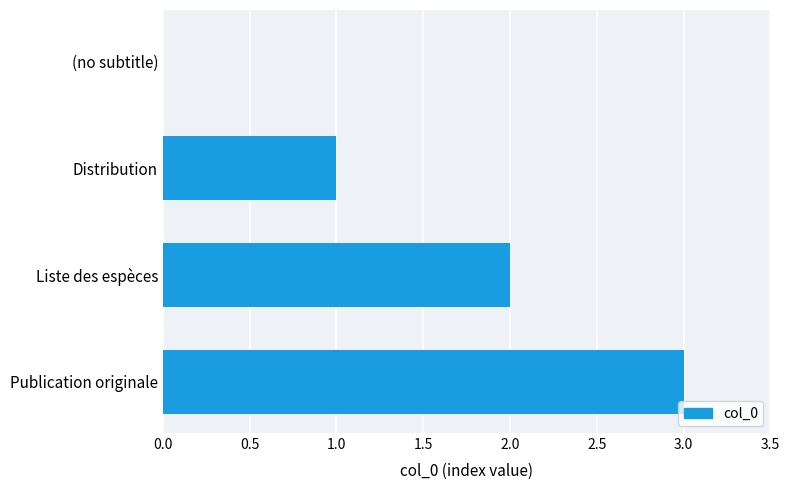

True or false: the data shows 0 at (no subtitle).

True